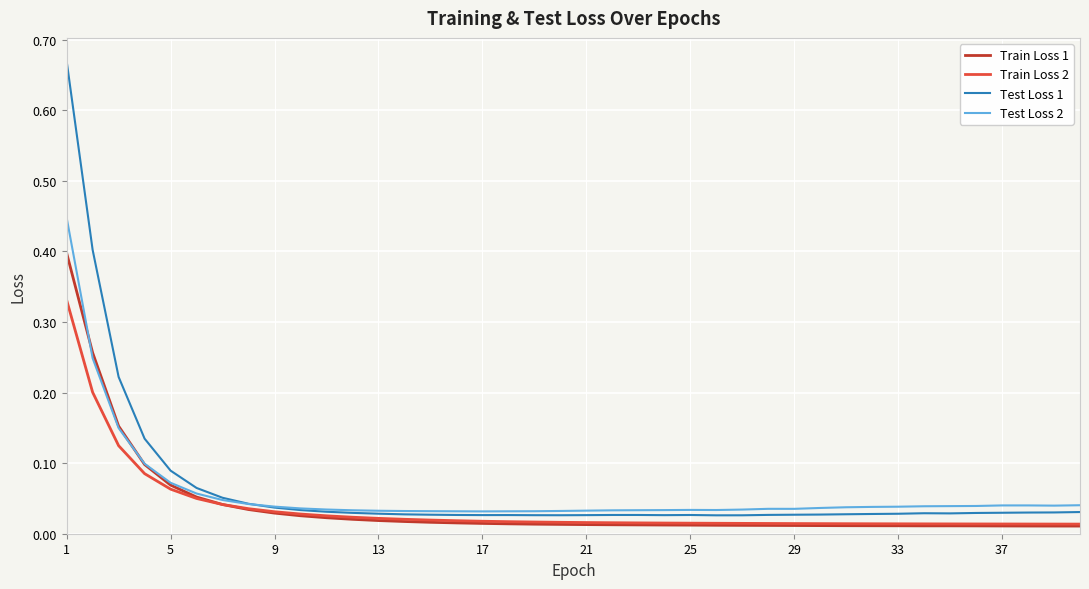

List the series in order of their peak value, highest first.

Test Loss 1, Test Loss 2, Train Loss 1, Train Loss 2